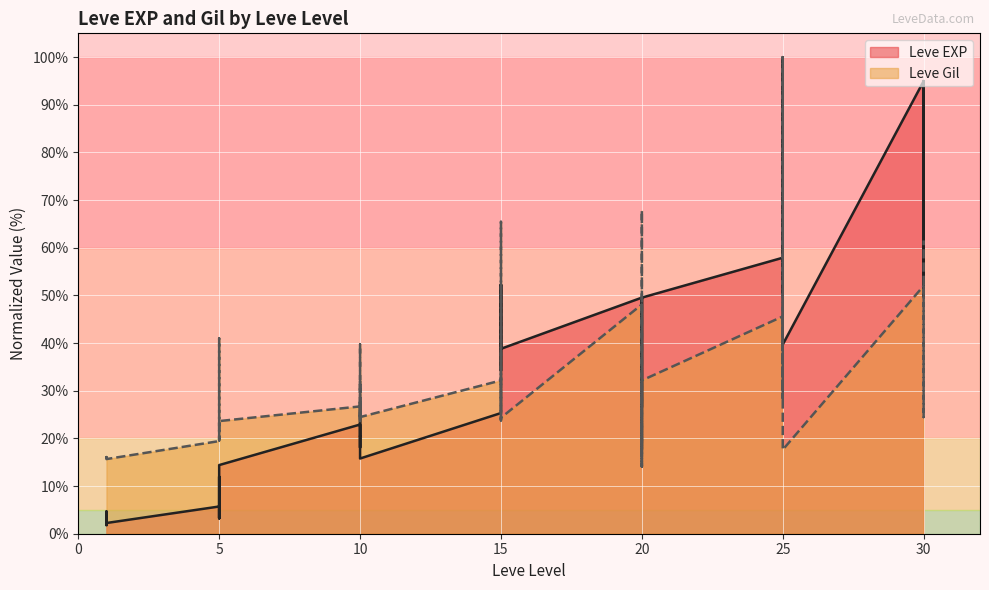

Does the chart display data point markers on the line(s)?

No